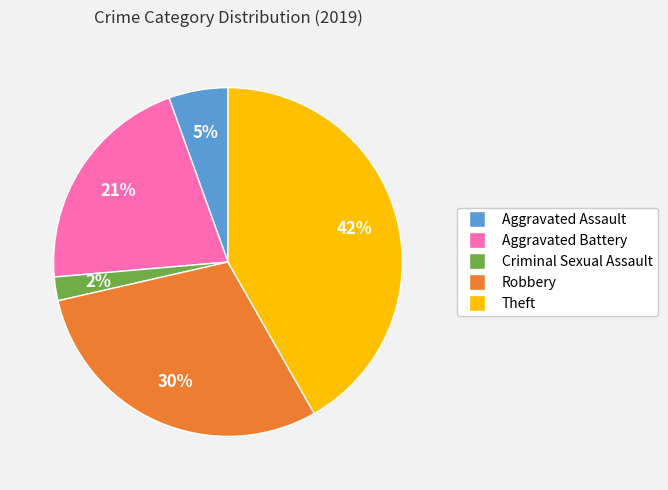

Is Aggravated Battery the majority of the pie?

No